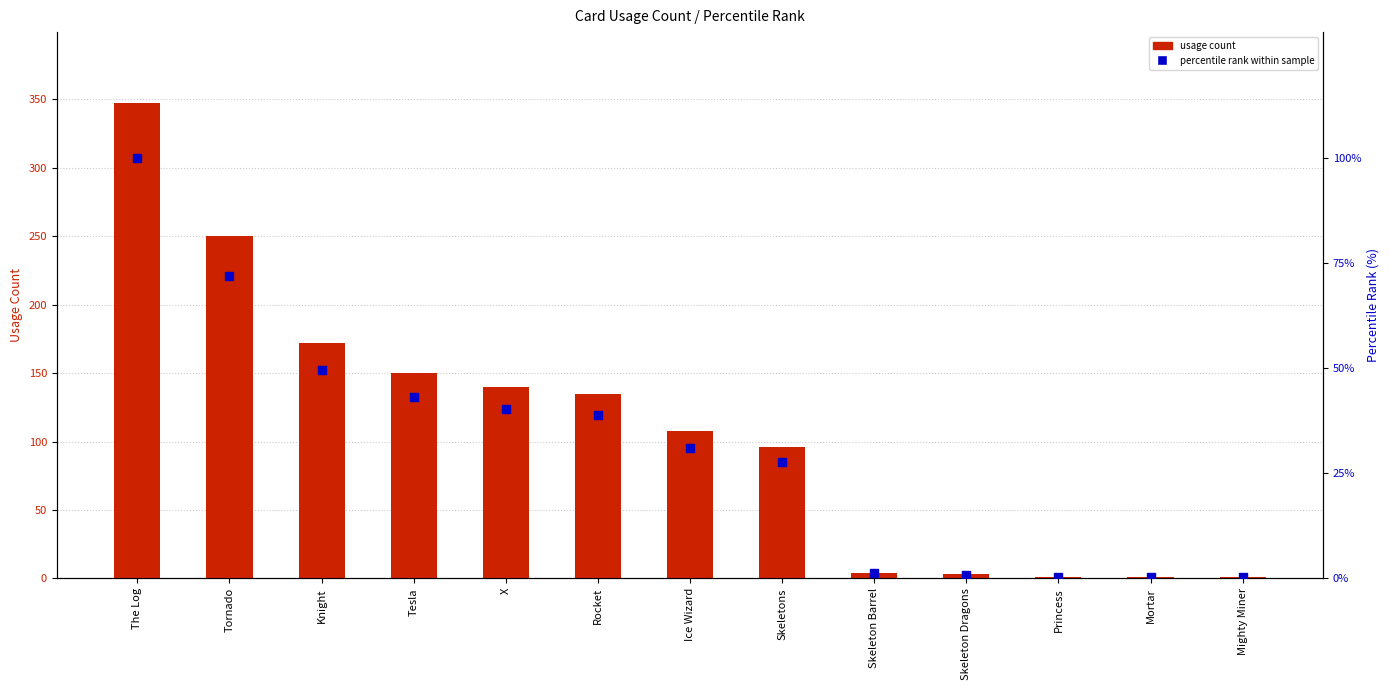

At which category is the sum across all series the highest?

The Log